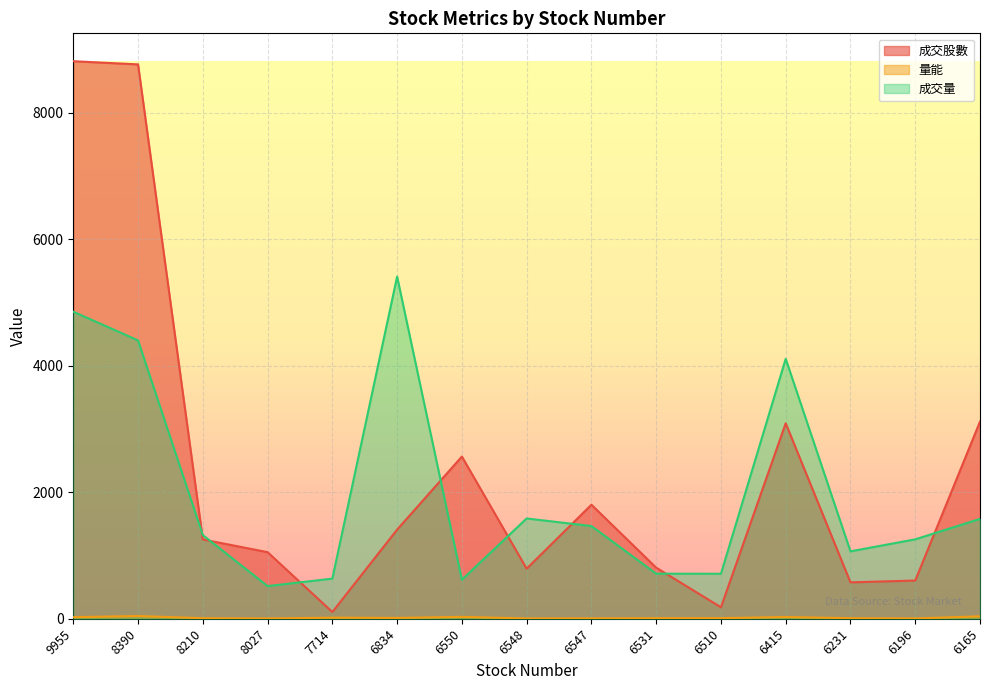

True or false: 成交量 and 量能 intersect in this chart.

False